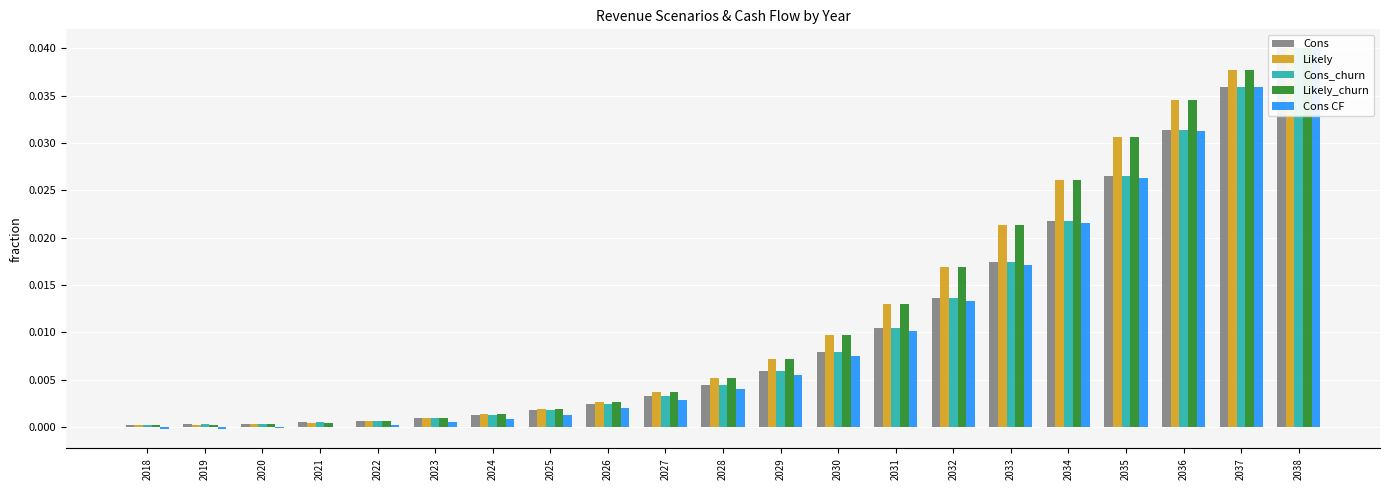

Where is Likely_churn nearest to the value 0?

2018